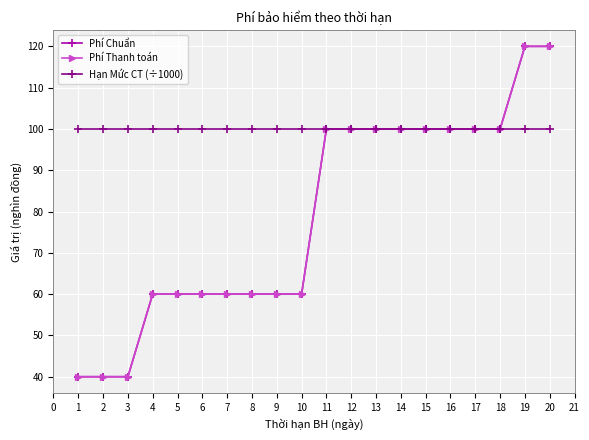

How many lines are shown in the chart?

3